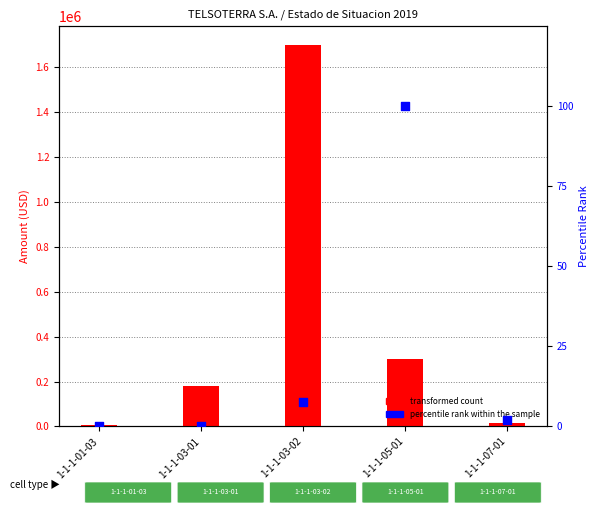

Which series contains the highest Y value?

transformed count